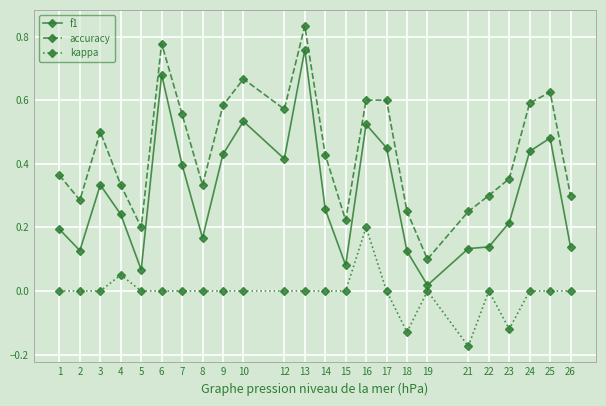

Which series has the largest total across all categories?

accuracy